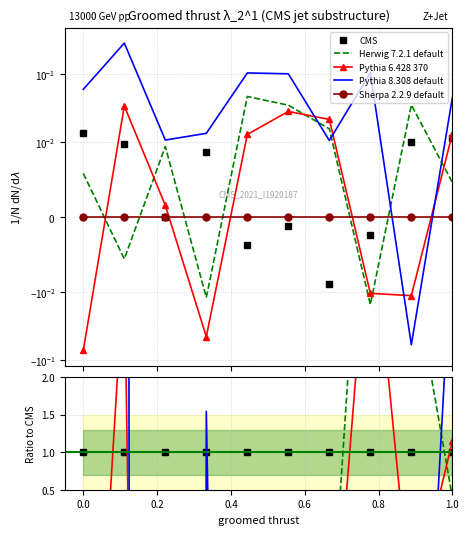

True or false: Pythia 8.308 default and Sherpa 2.2.9 default intersect in this chart.

True